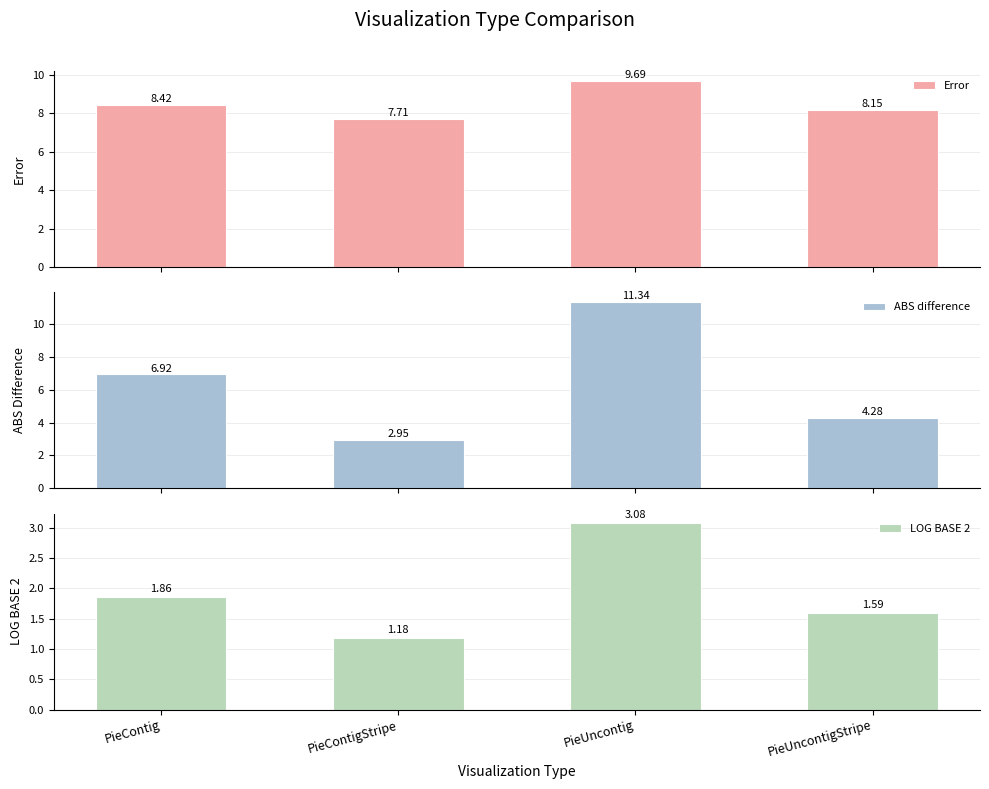

At which label is Error closest to 8?

PieUncontigStripe